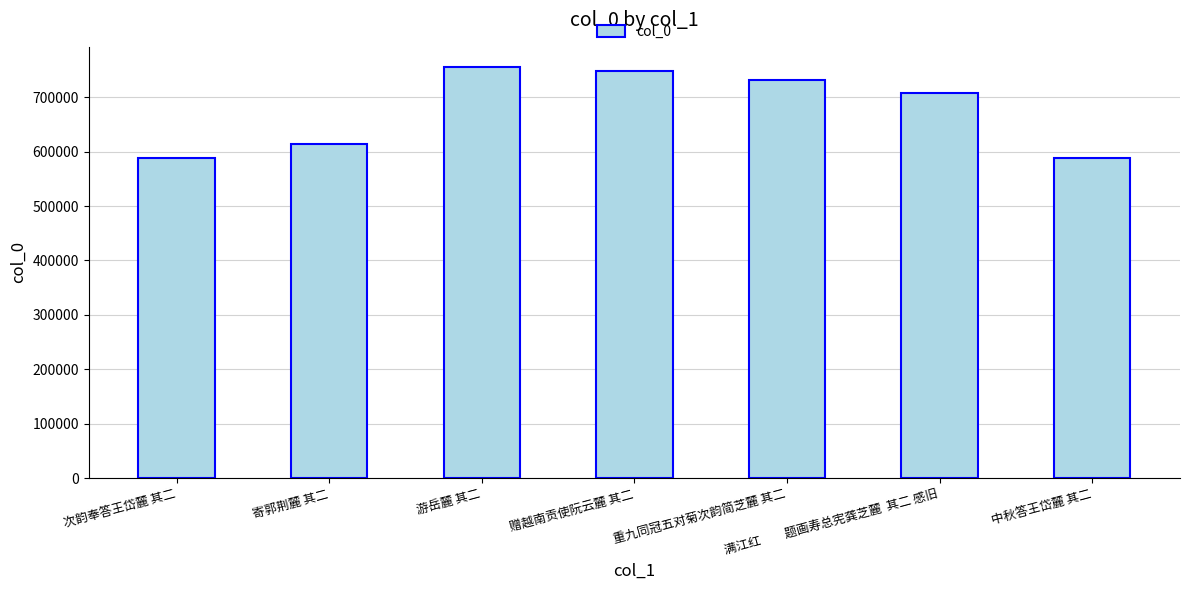

What is the label of the 7th bar from the right?

次韵奉答王岱麓 其二